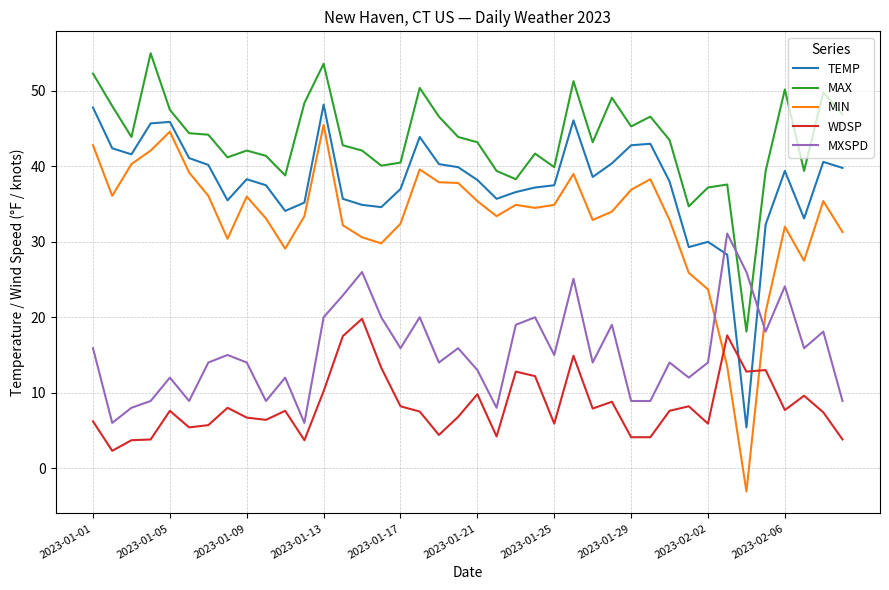

Which series has the widest spread of values?

MIN